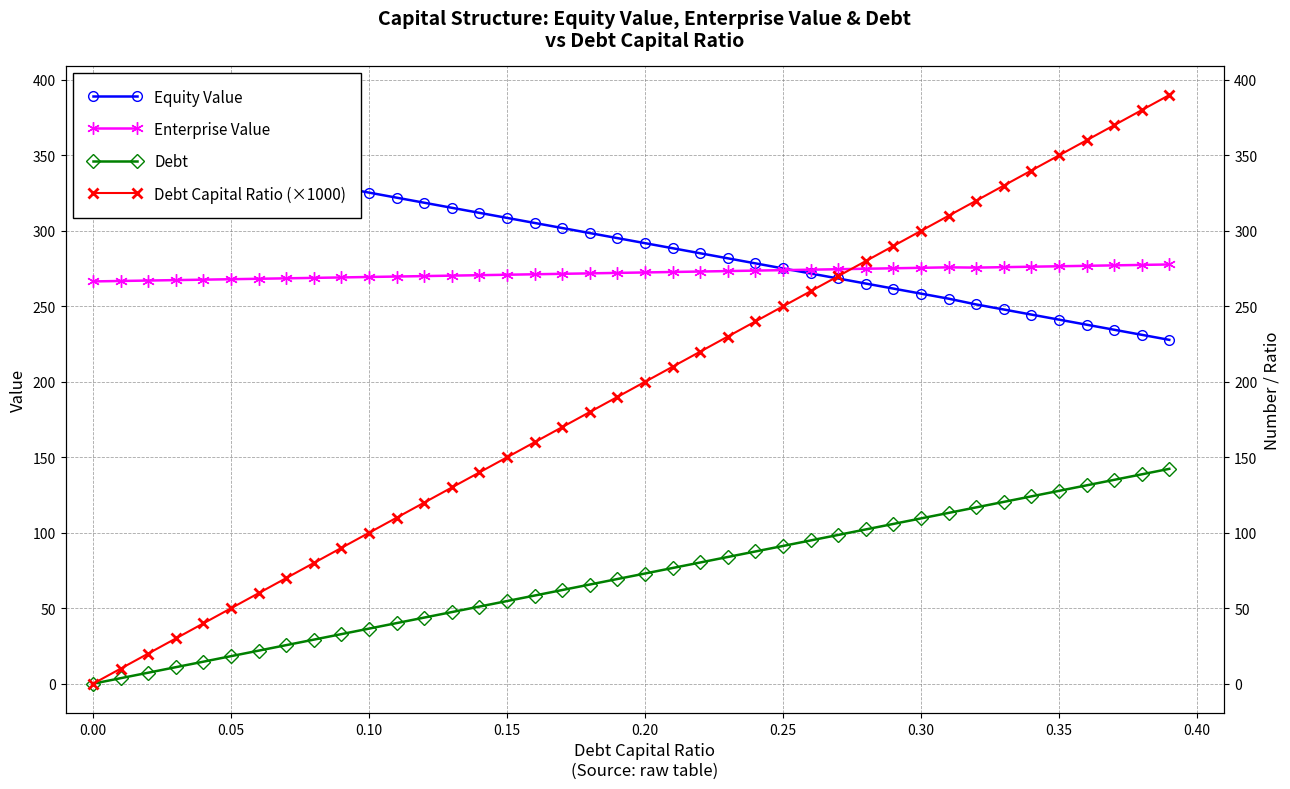

Count the number of data series in this chart.

4